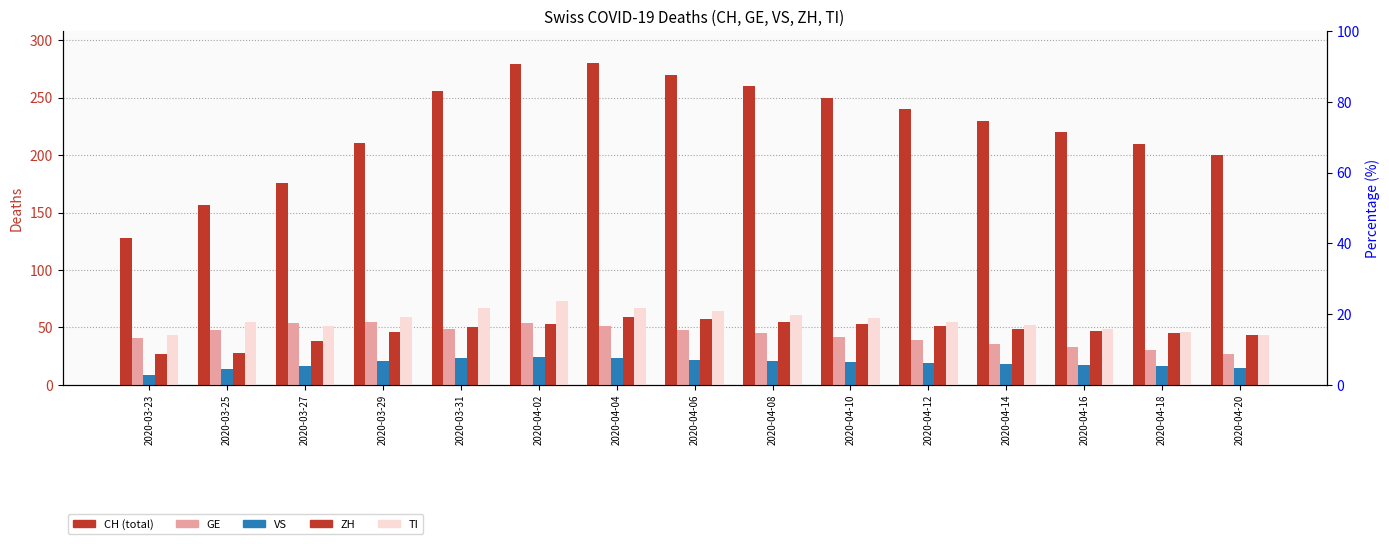

Is the value of CH at 2020-04-20 greater than the value of TI at 2020-04-06?

Yes